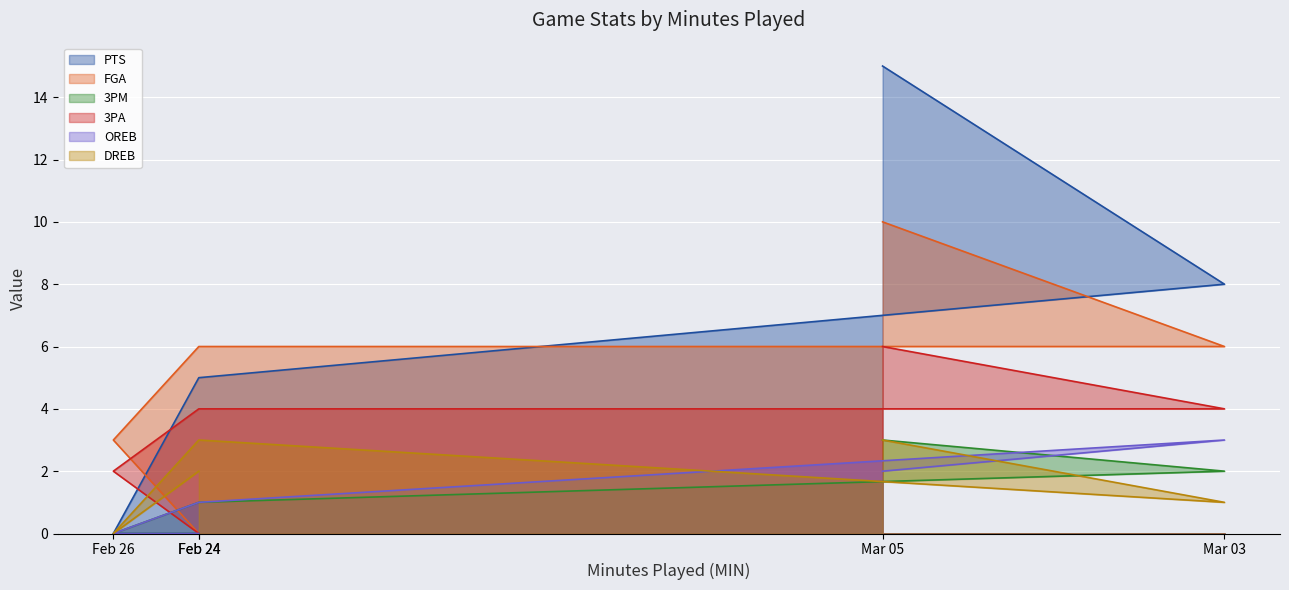

Where does the OREB series first go above 1?

Mar 05